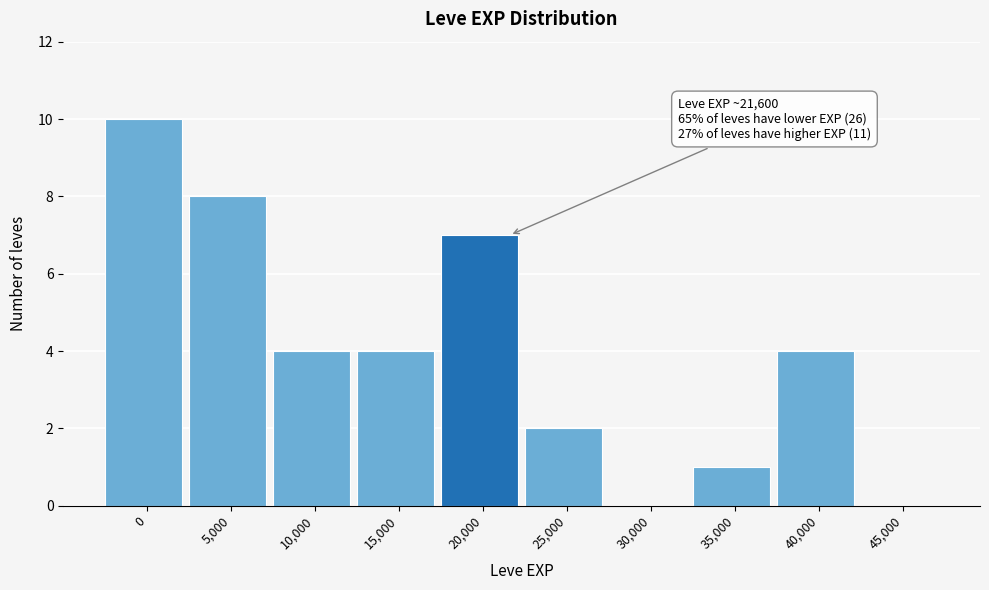

Reading left to right, transcribe all the data shown in this chart.

0=10	5,000=8	10,000=4	15,000=4	20,000=7	25,000=2	30,000=0	35,000=1	40,000=4	45,000=0